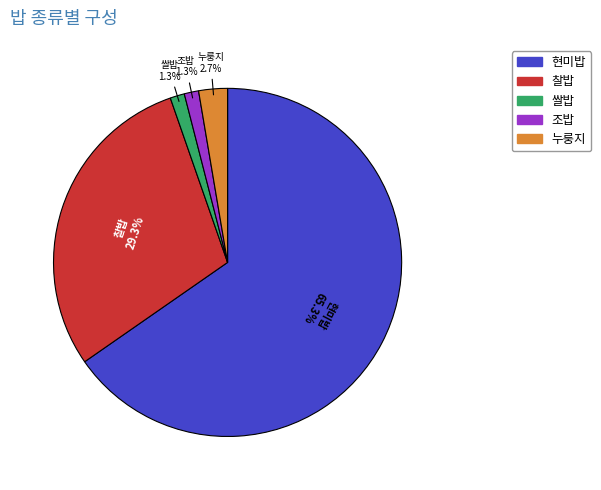

Is the sum of 현미밥 and 조밥 greater than half?

Yes